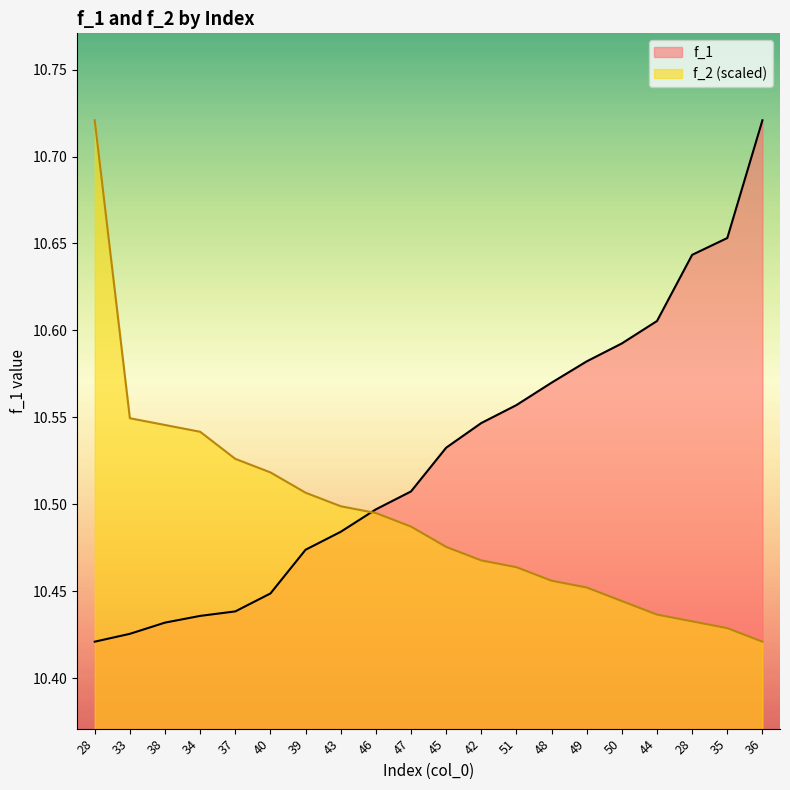

The f_2 series shows 10.7 at 28. True or false?

True